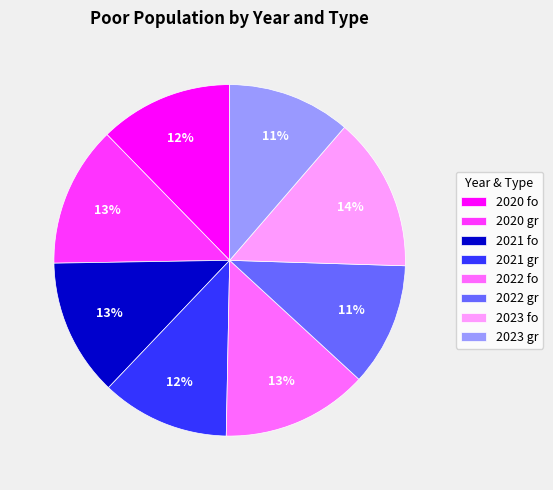

To the nearest percent, what percentage of the pie is 2021 fo?

13%